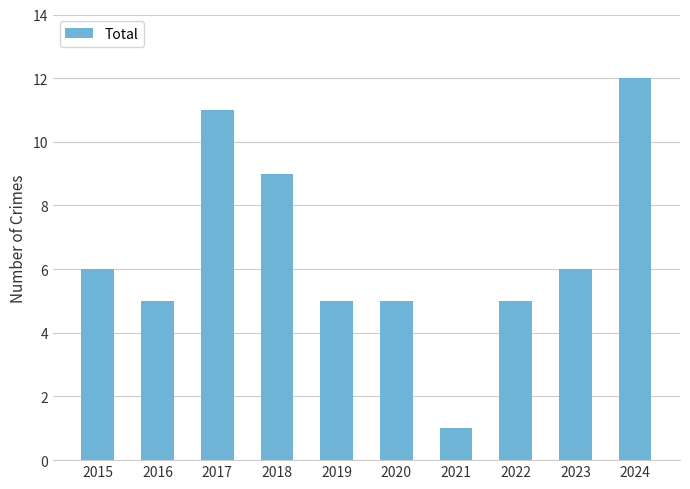

How many data points are less than 6?

5